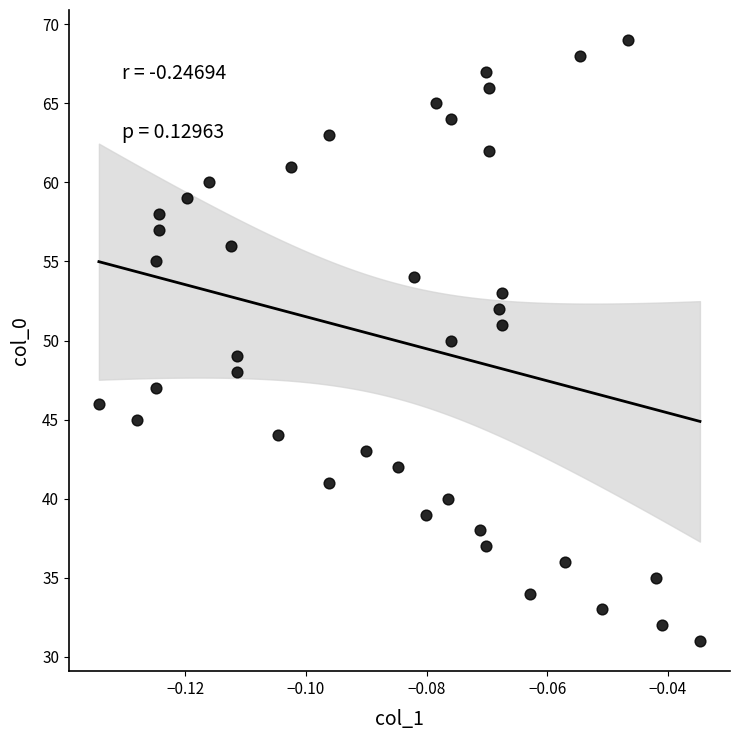

What is the range of Y values (max minus min)?

38